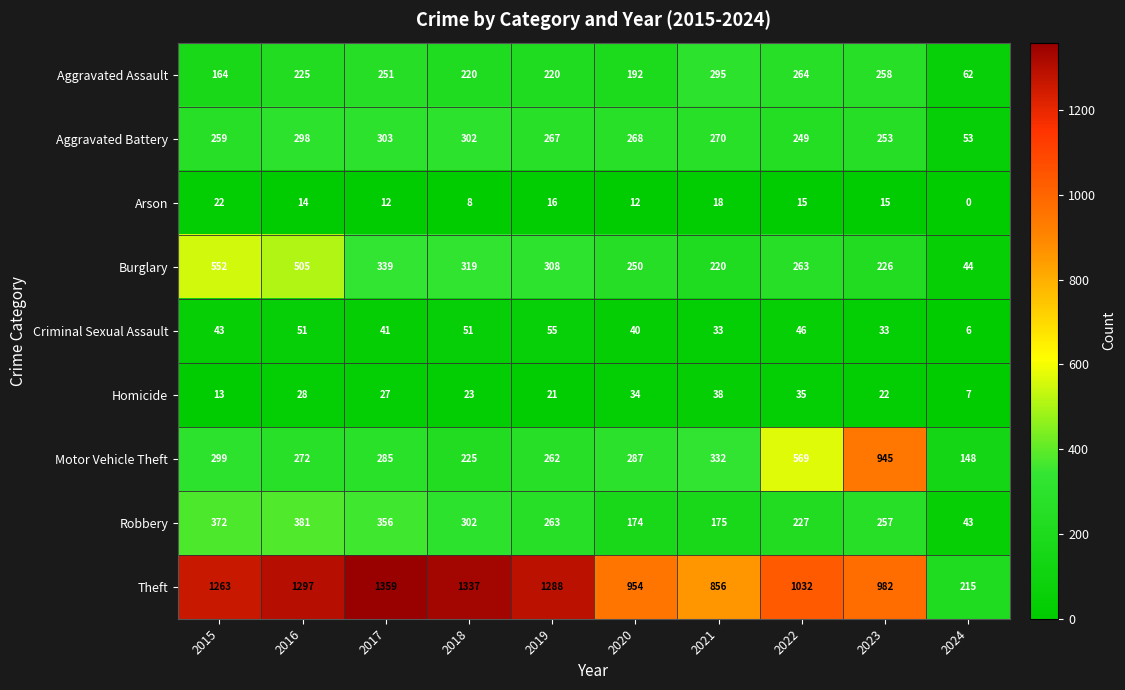

What is the sum of the Motor Vehicle Theft values at 2022 and 2019?

831